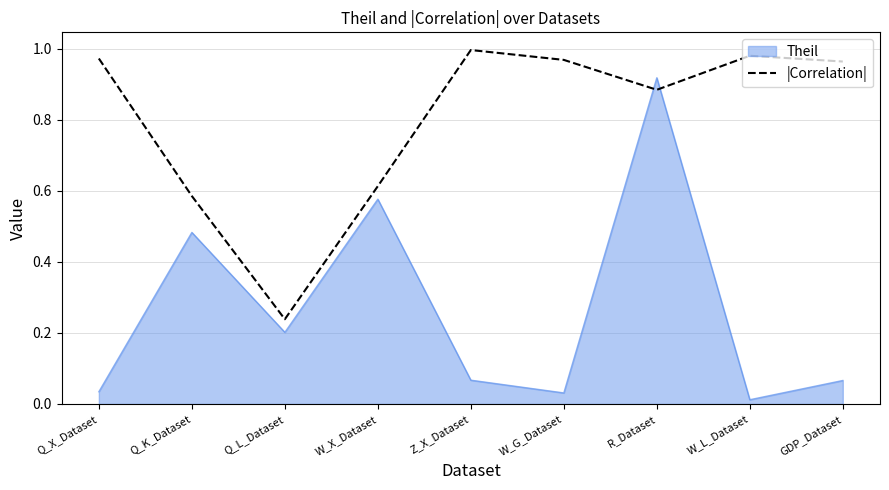

Where do |Correlation| and Theil first cross each other?

W_G_Dataset and R_Dataset